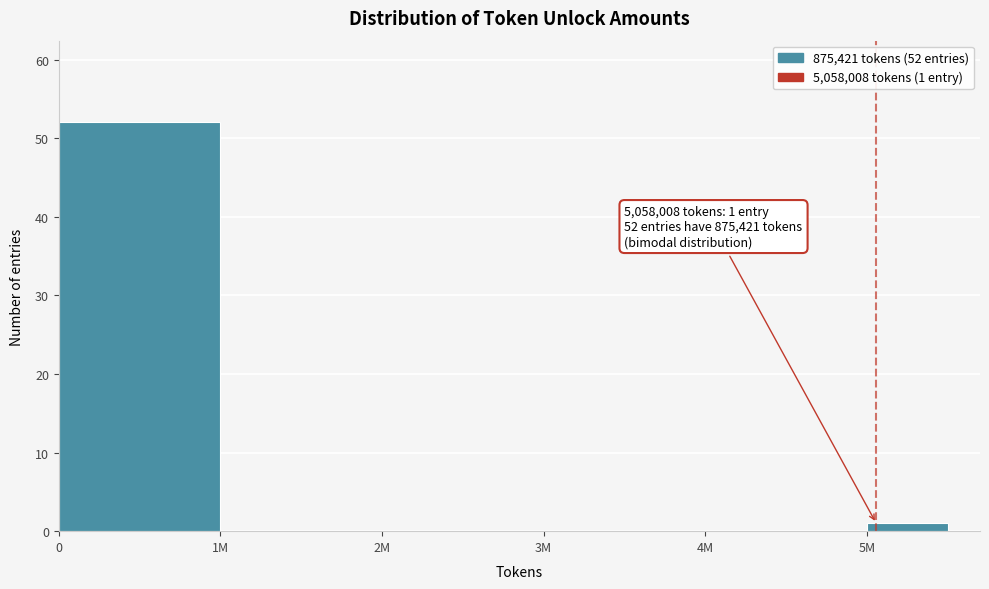

Reading right to left, extract all data points from this chart.

5M=1	4M=0	3M=0	2M=0	1M=0	0=52